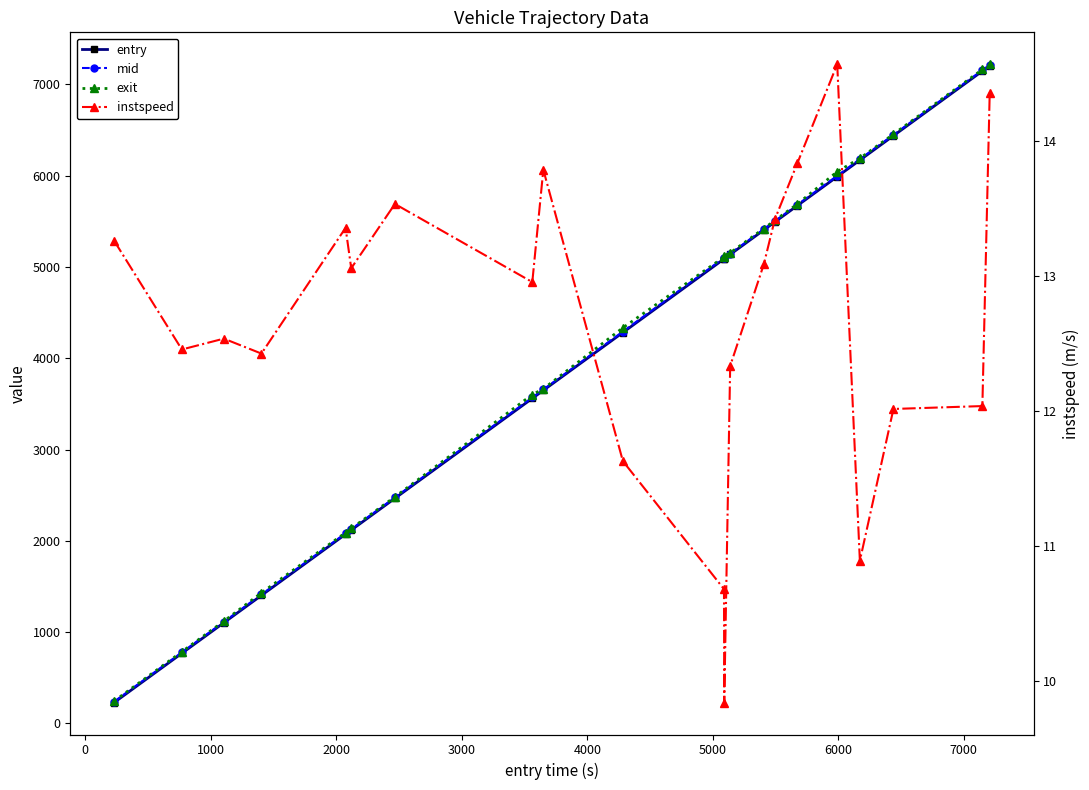

Does the chart display data point markers on the line(s)?

Yes